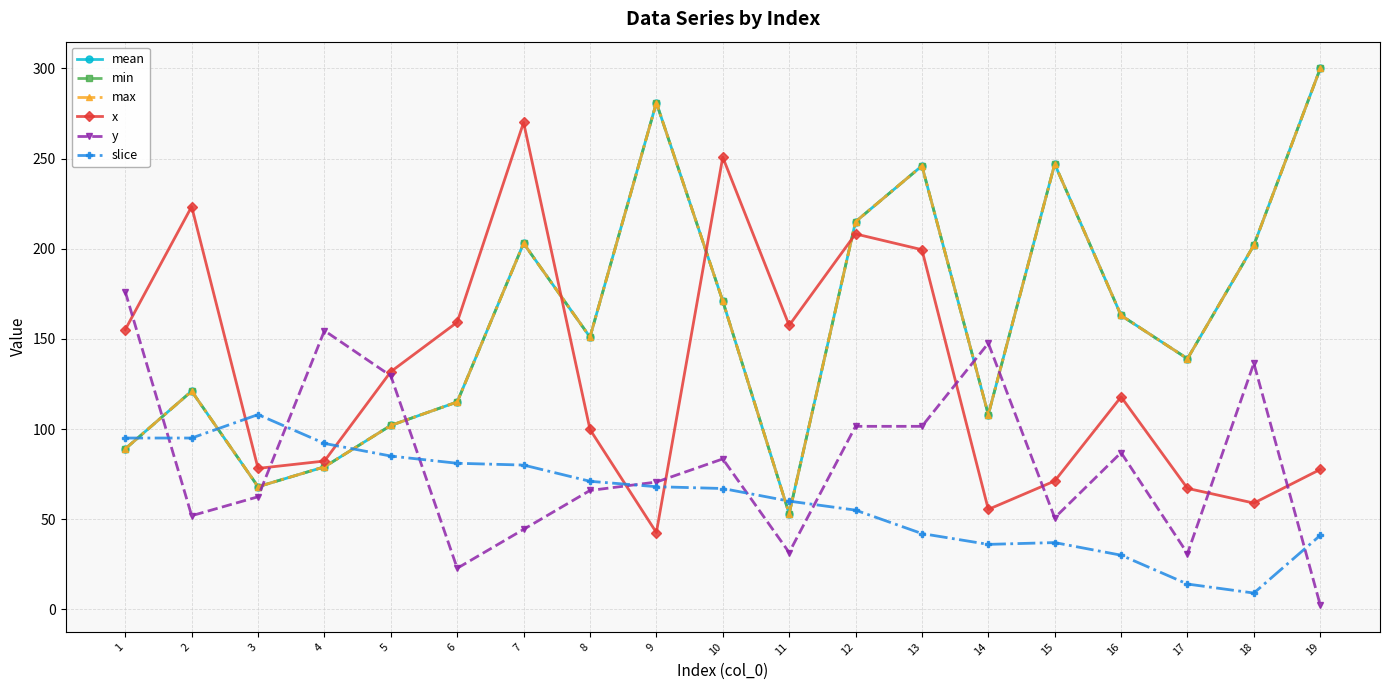

How many lines are shown in the chart?

6